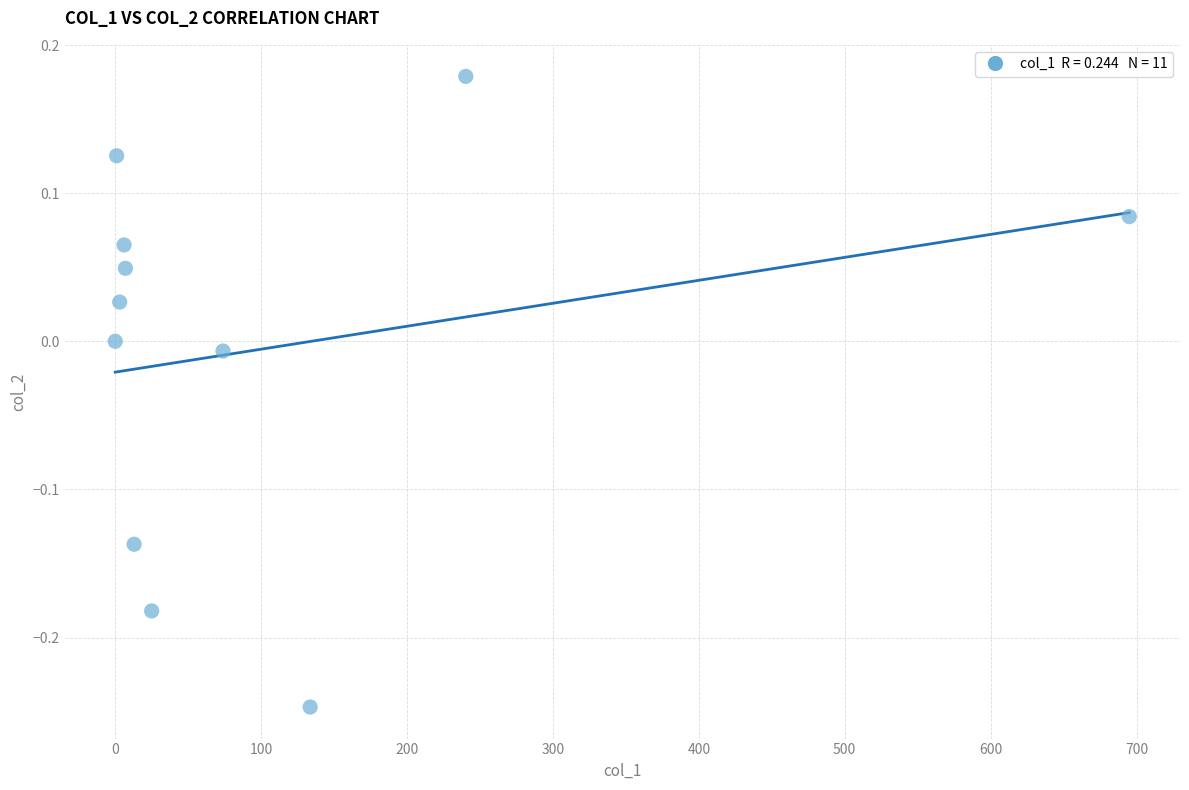

What is the average X value?

108.9